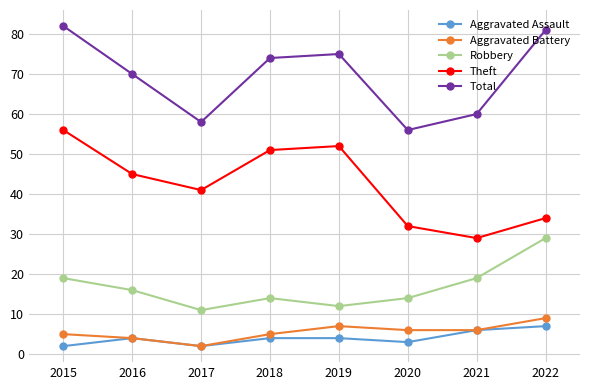

What is the smallest value displayed?

2